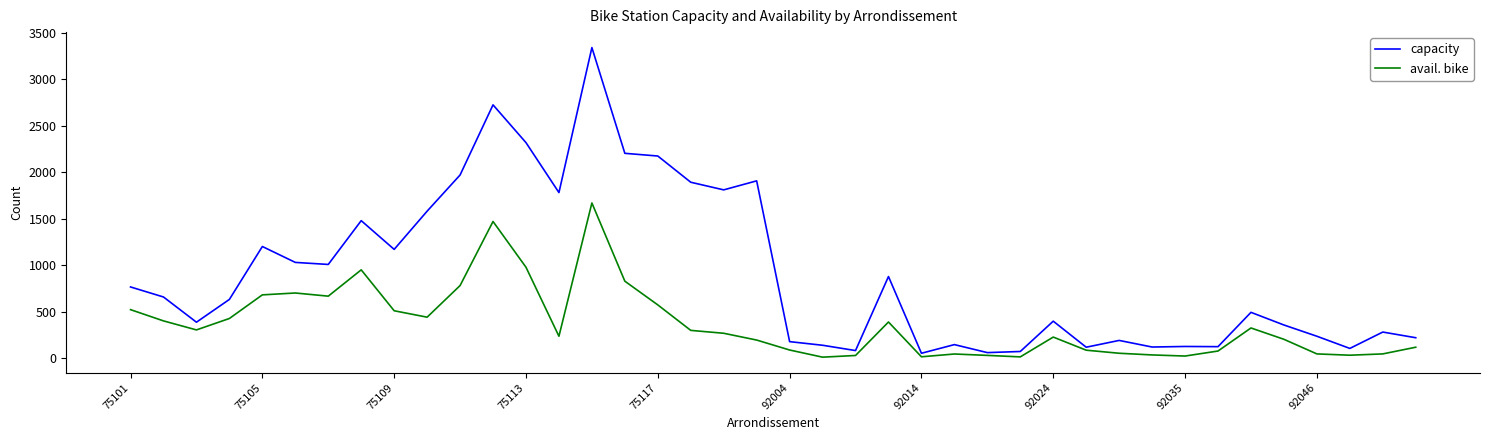

Which series has the widest spread of values?

capacity